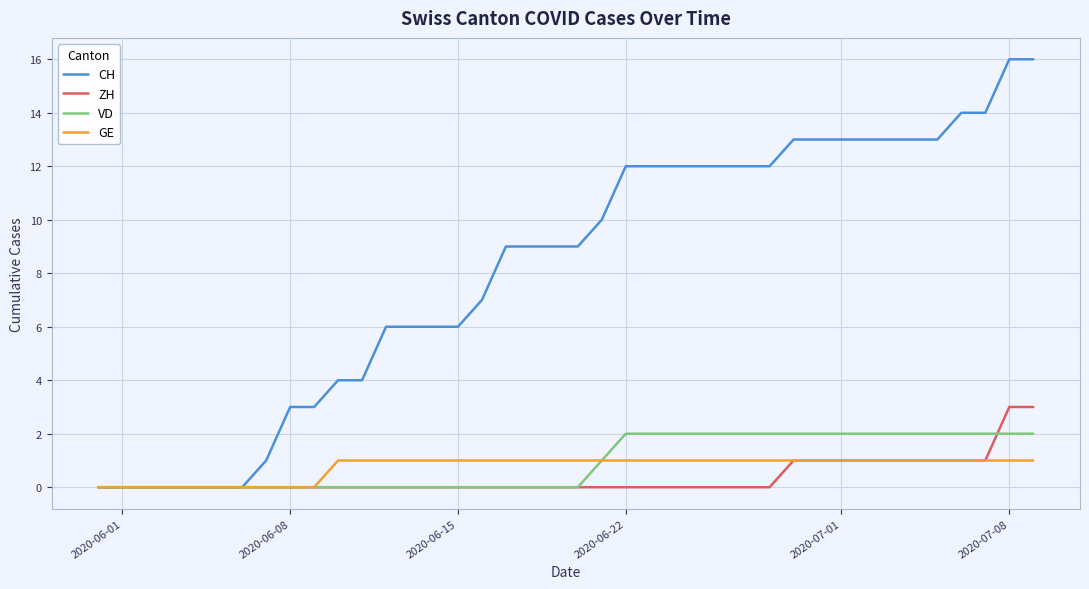

Which series has the widest spread of values?

CH